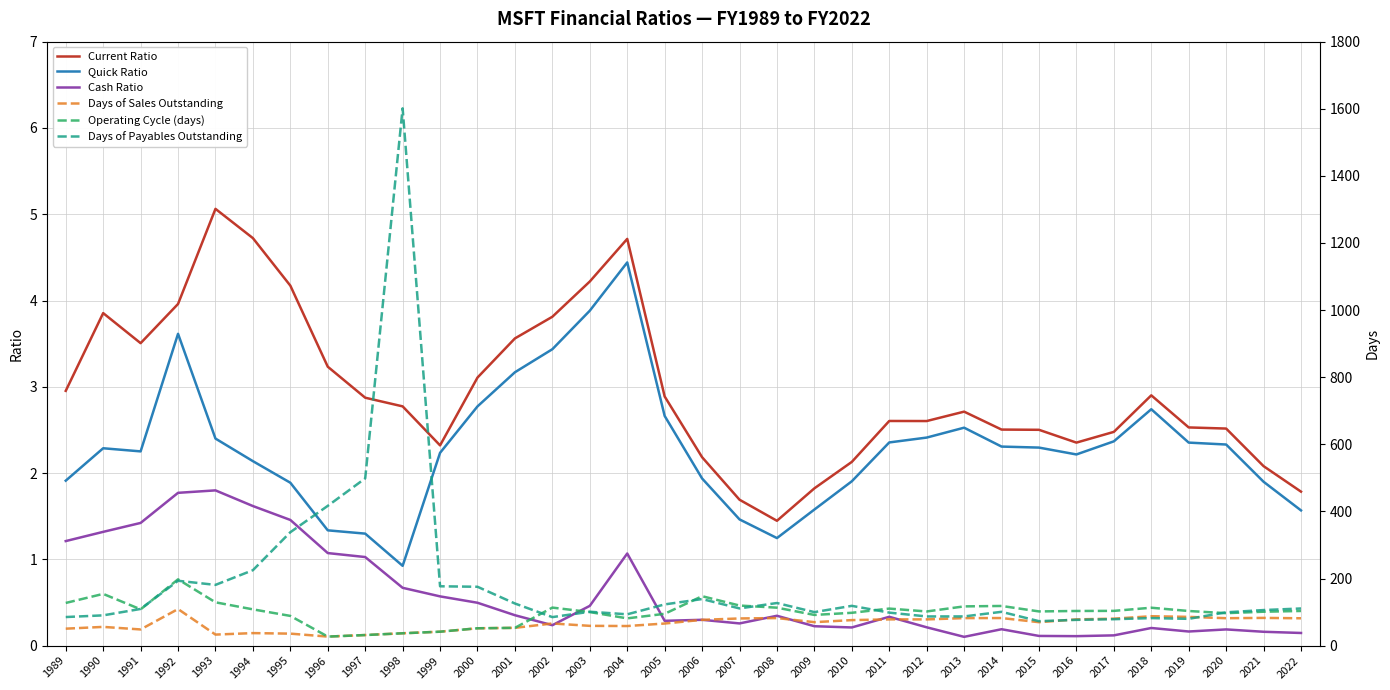

At which label does Quick Ratio reach its peak?

2004